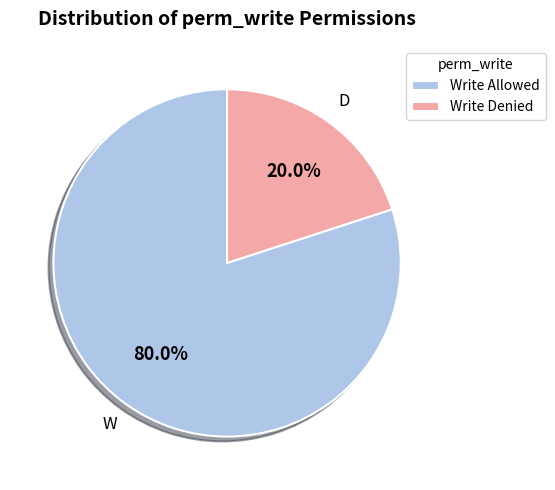

Rank the categories by value from lowest to highest.

Write Denied, Write Allowed